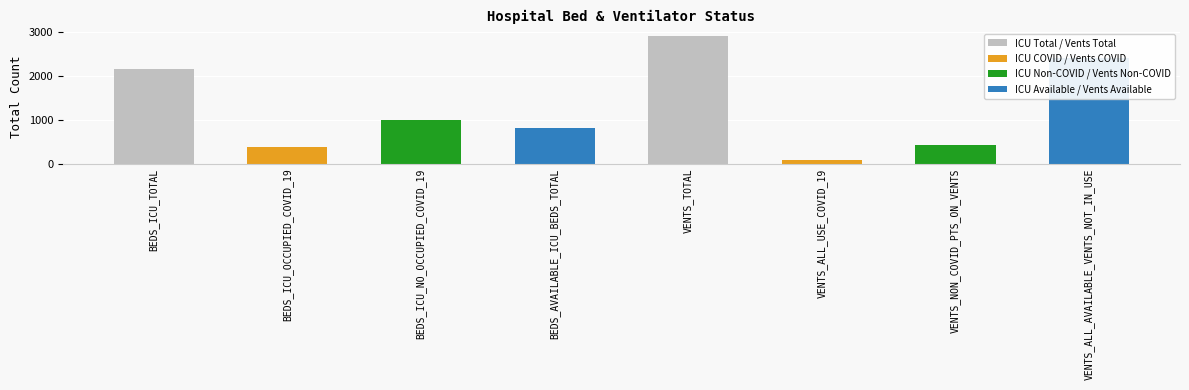

What value does the data have at BEDS_ICU_OCCUPIED_COVID_19, to the nearest 50?

400